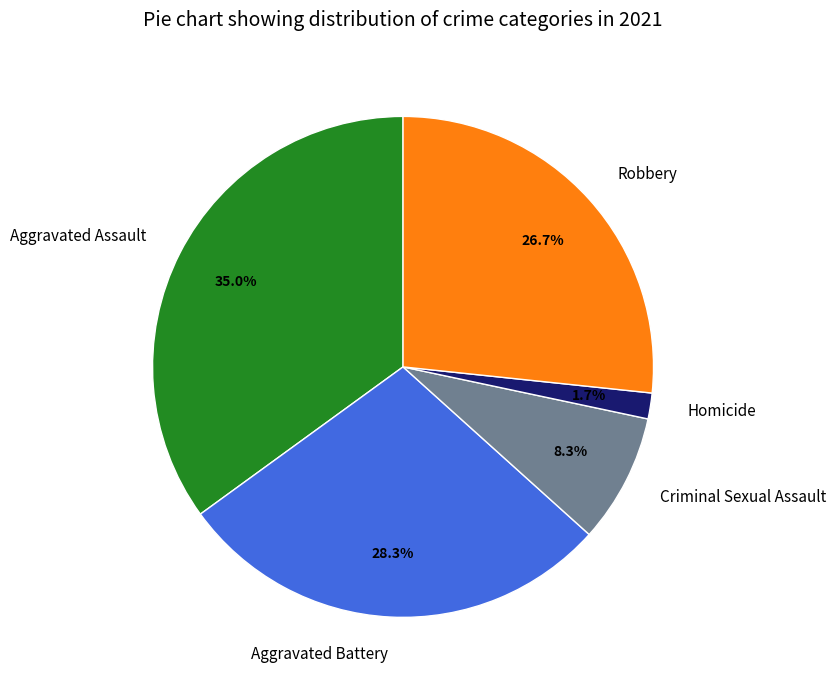

To the nearest percent, what is the combined percentage of Aggravated Assault and Homicide?

37%